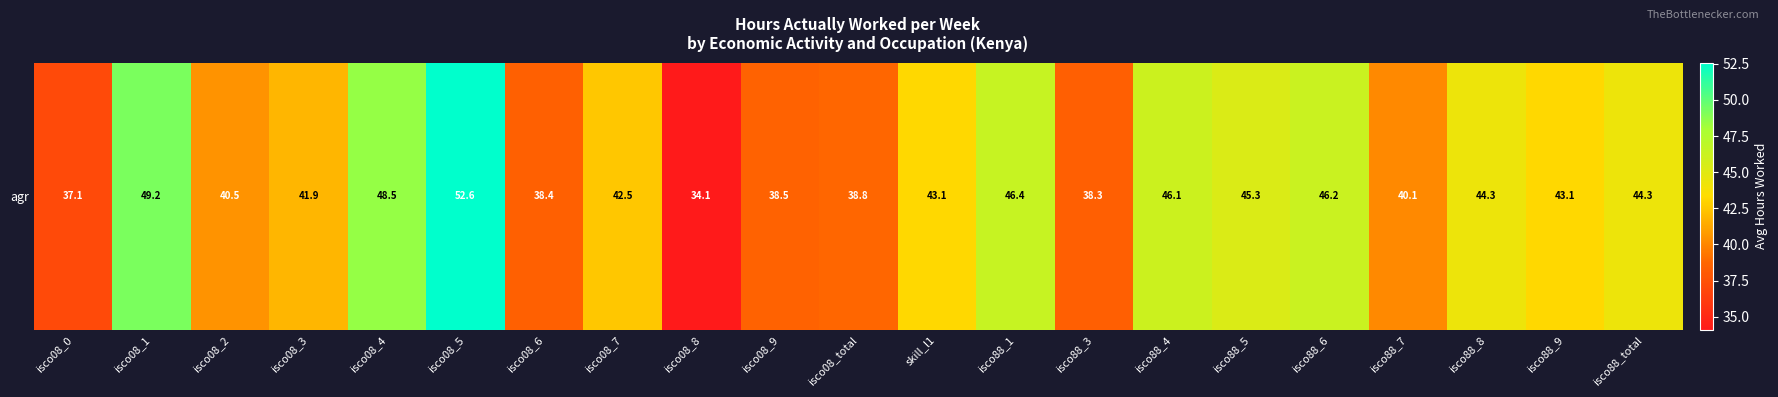

Is it true that the value at isco08_9 is 10.9?

False